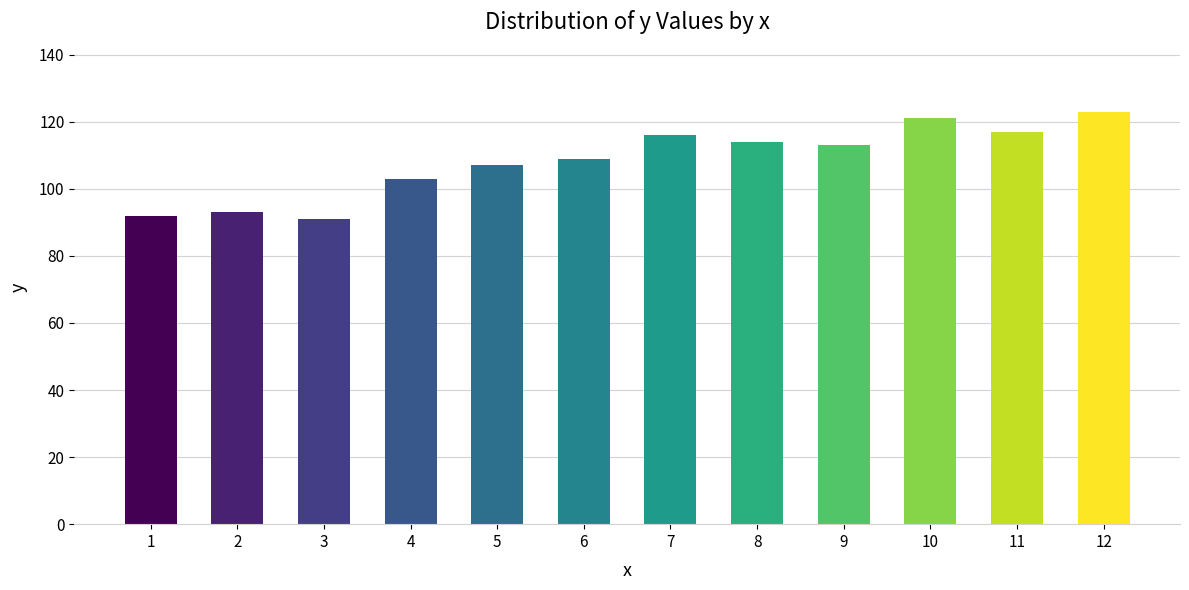

Reading left to right, what are all the values shown in this chart?

1=92	2=93	3=91	4=103	5=107	6=109	7=116	8=114	9=113	10=121	11=117	12=123